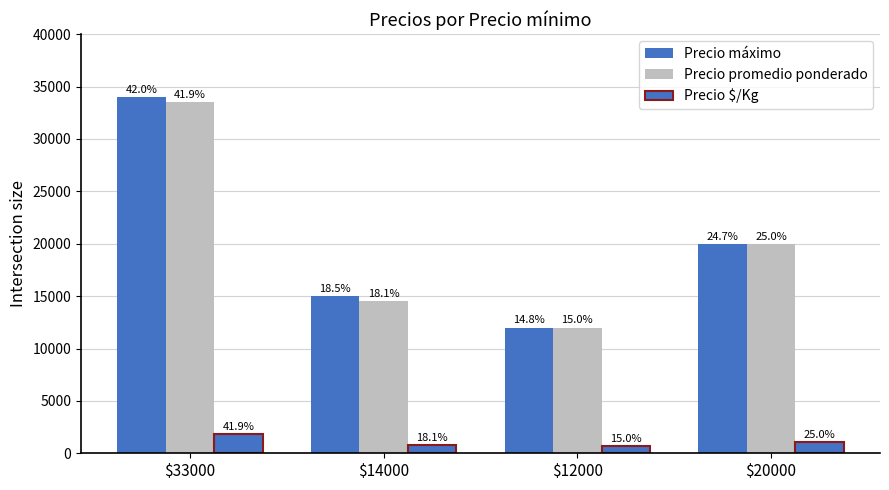

At which category does the chart reach its minimum across all series?

$12000